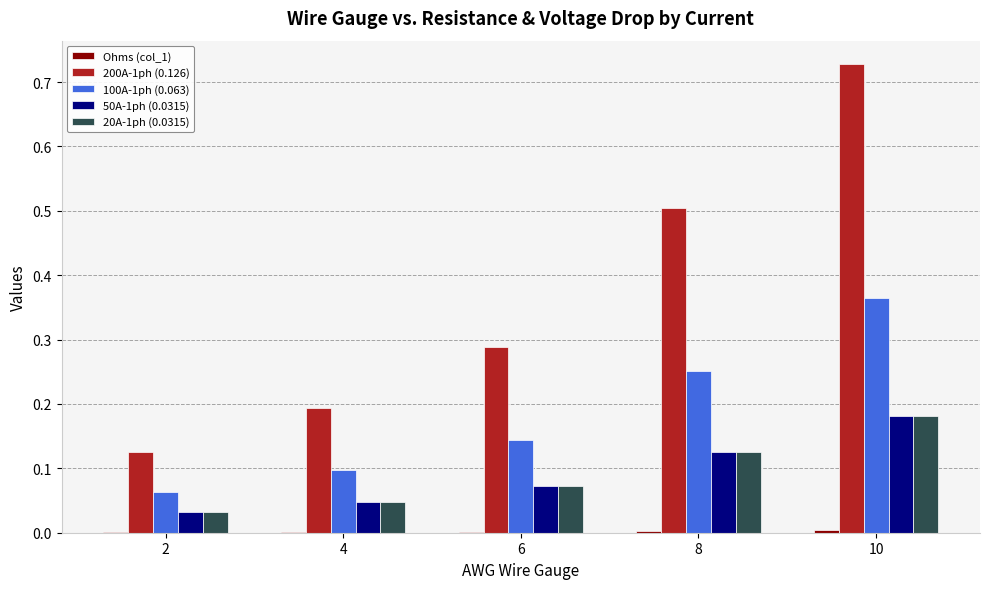

Where is 50A-1ph (0.0315) nearest to the value 0?

2